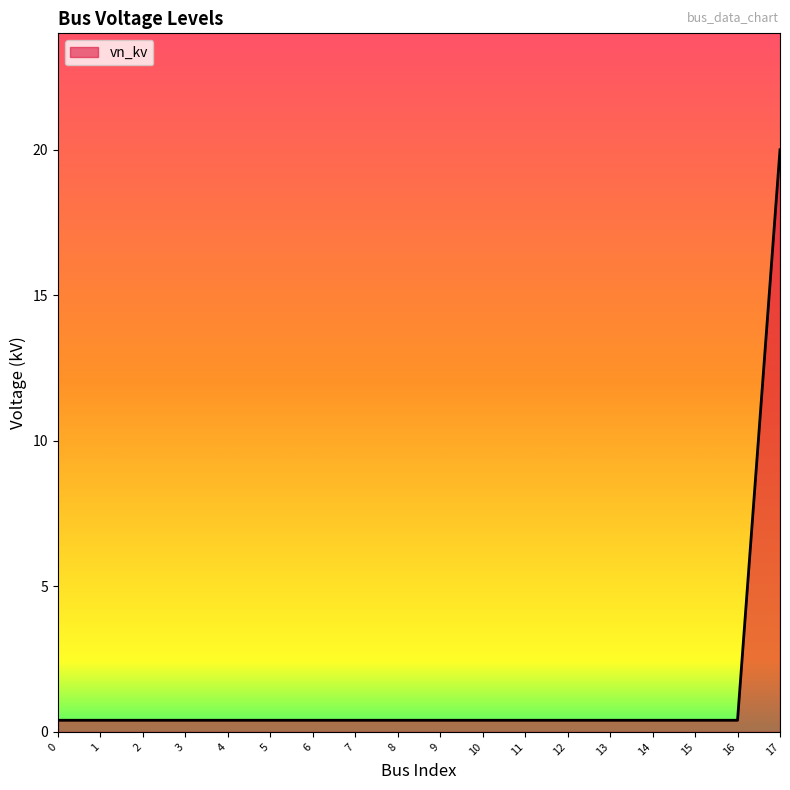

What is the difference between the maximum and minimum values?

19.6